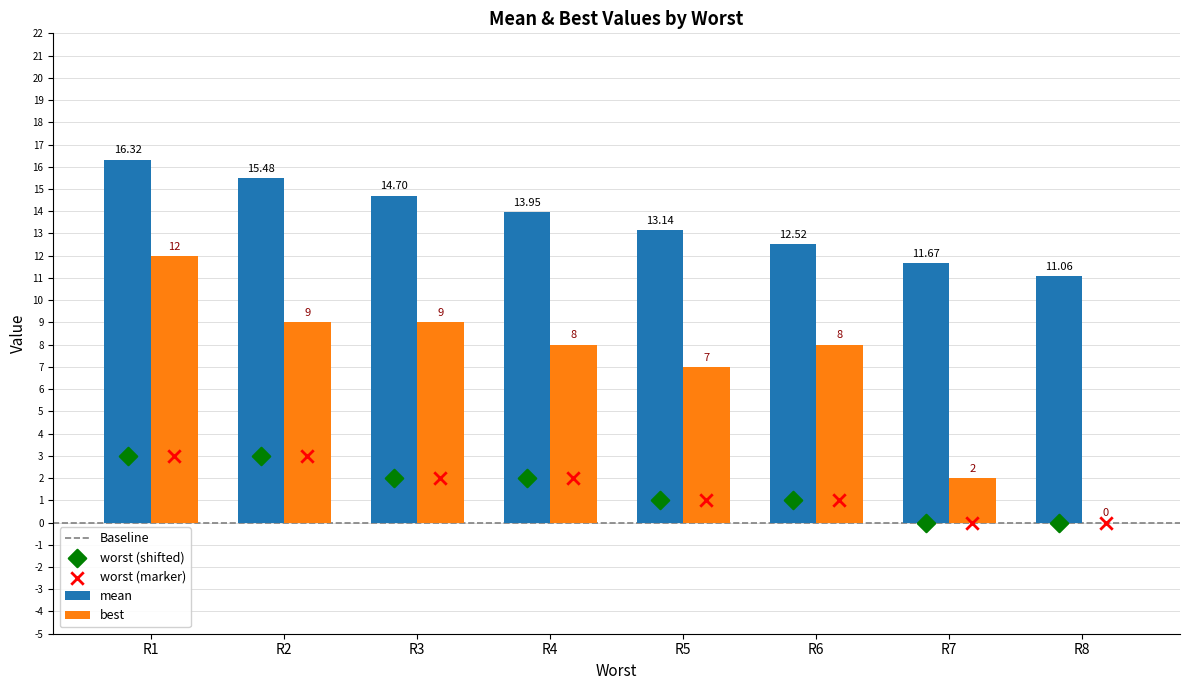

Which series contains the highest Y value?

mean